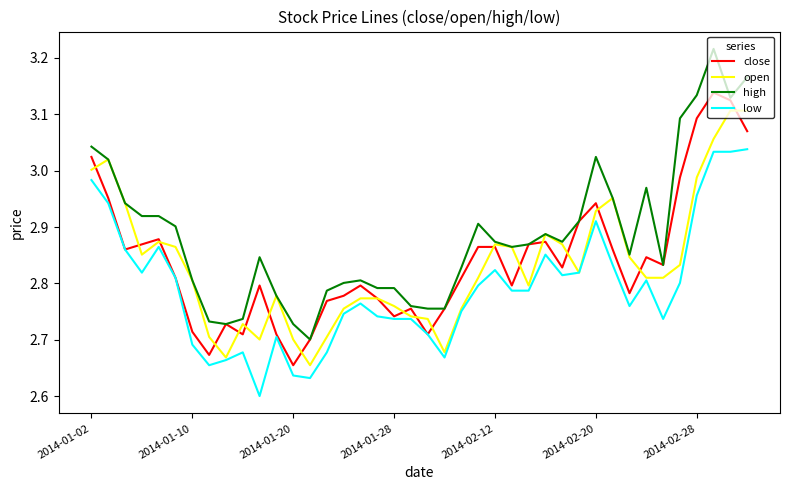

Which series has the largest total across all categories?

high